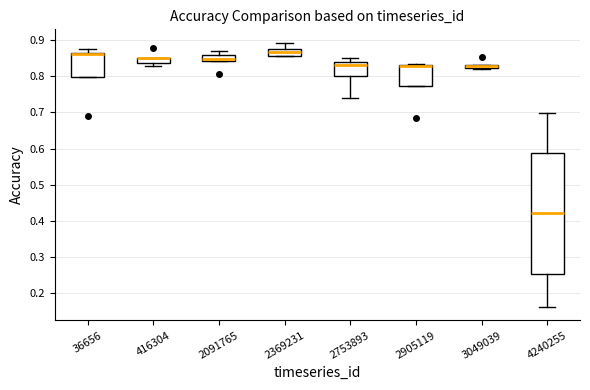

Comparing the boxes themselves (not the whiskers), which one is the tallest?

4240255